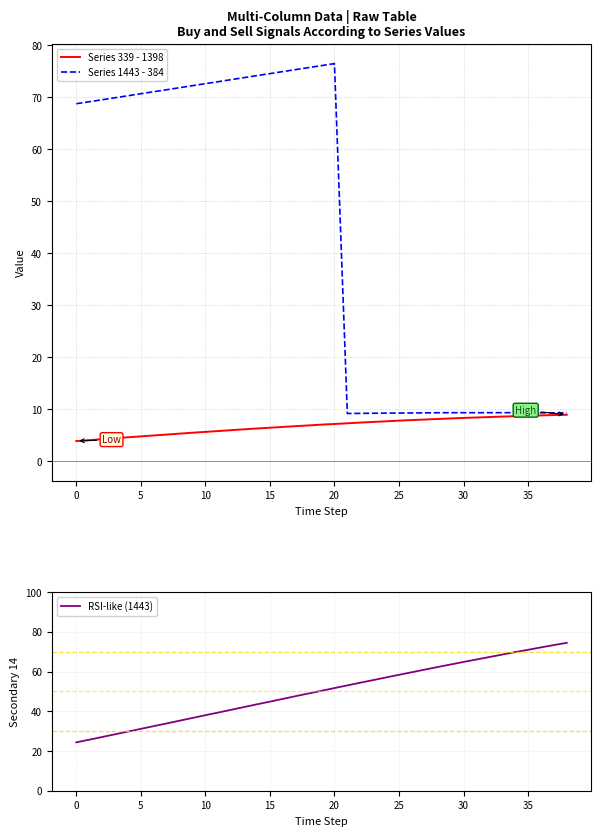

Which series has the largest total across all categories?

RSI-like (1443)